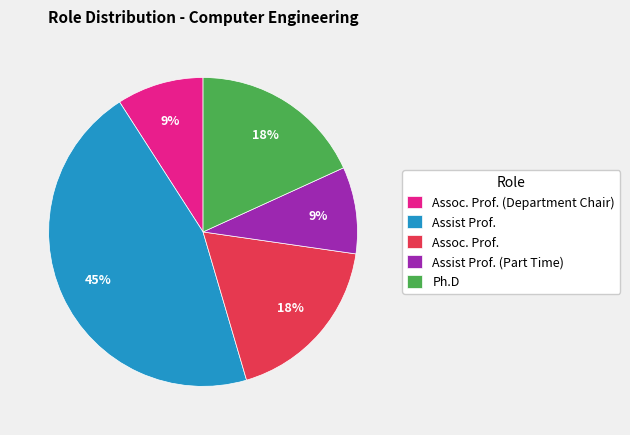

The Assist Prof. slice represents 45% of the pie. True or false?

True